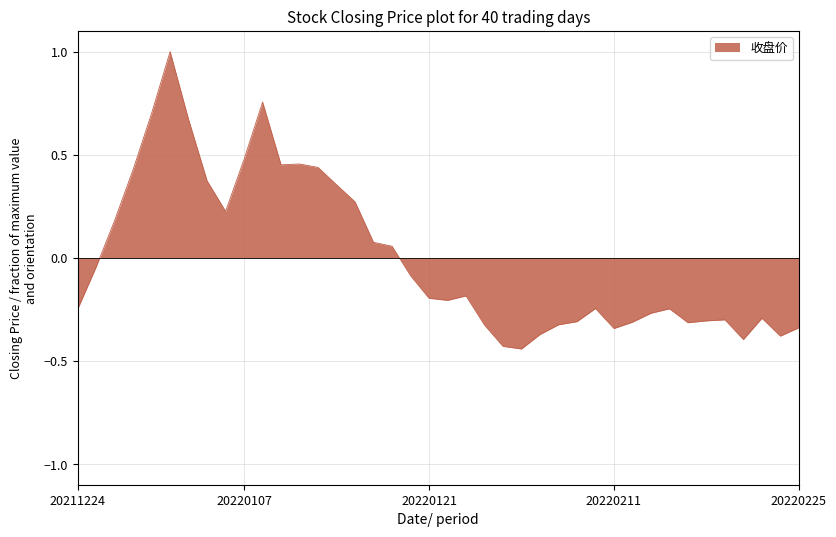

What is the difference between the maximum and minimum values?

1.4